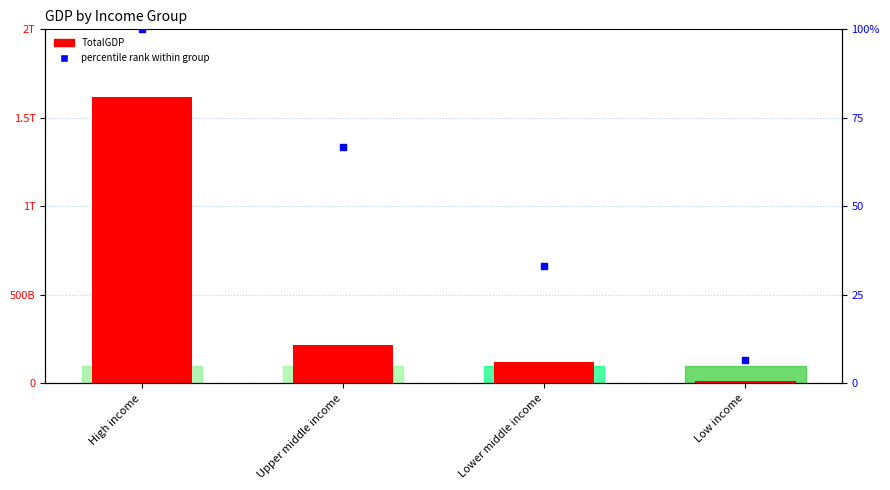

Which series has the largest total across all categories?

TotalGDP